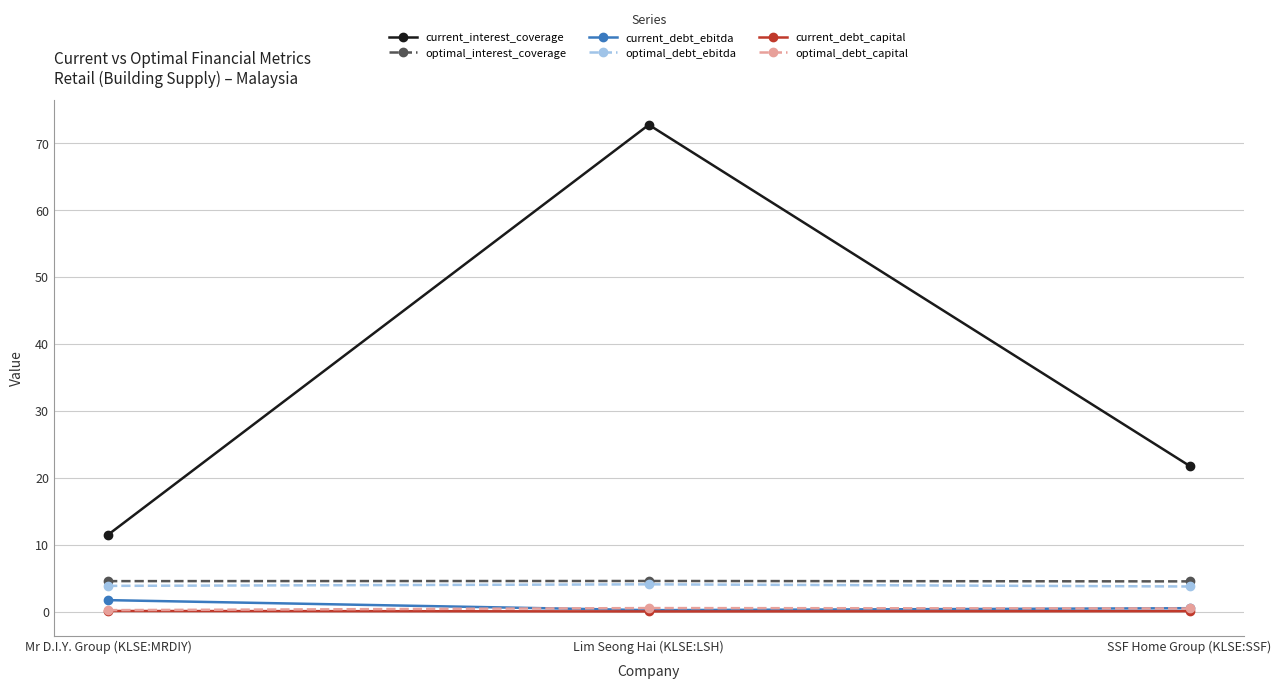

At which category is the sum across all series the highest?

Lim Seong Hai (KLSE:LSH)